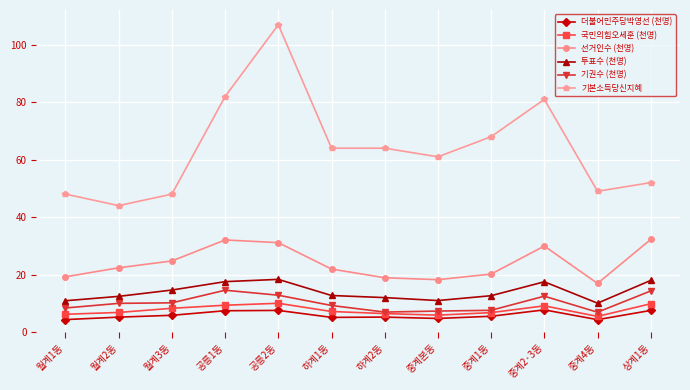

True or false: 더불어민주당박영선 (천명) and 투표수 (천명) intersect in this chart.

False